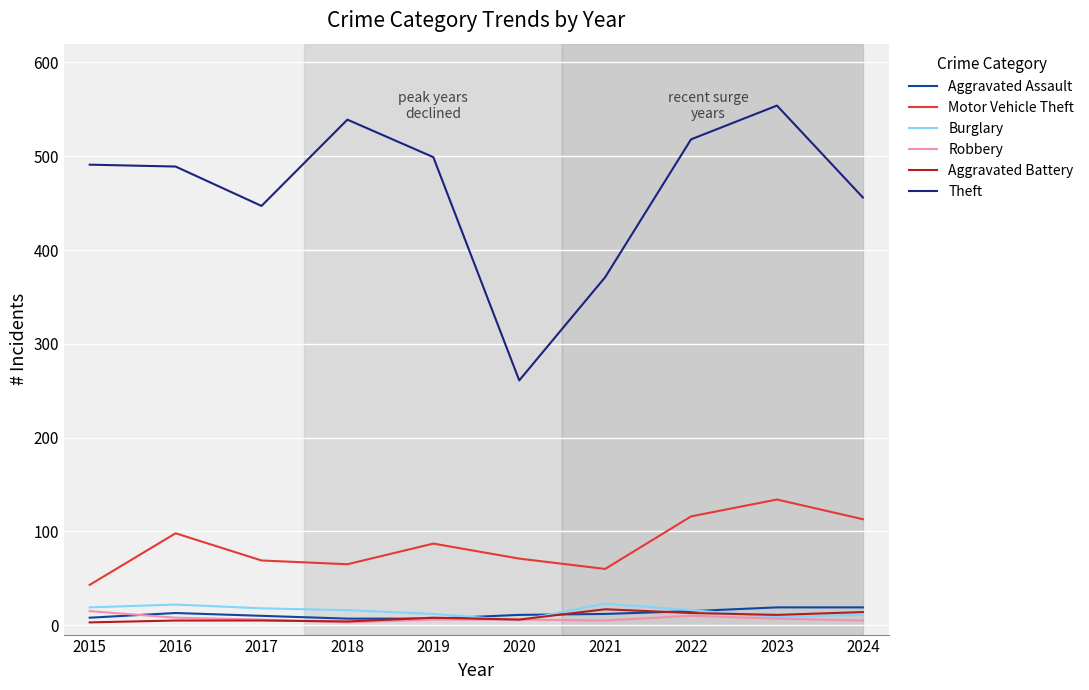

Which series has the largest total across all categories?

Theft